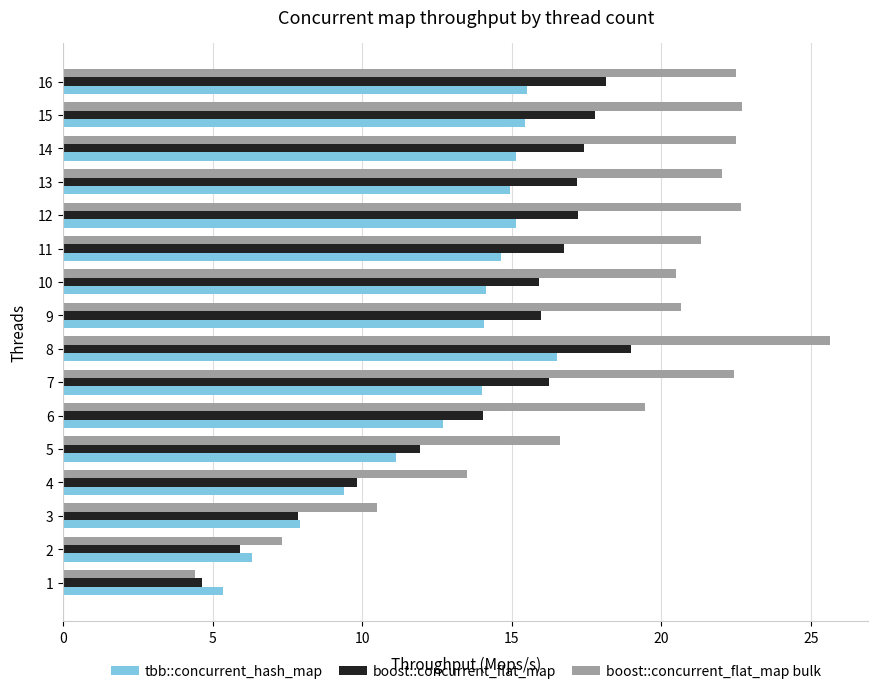

What is the difference between the maximum and minimum values in the boost::concurrent_flat_map series?

14.4